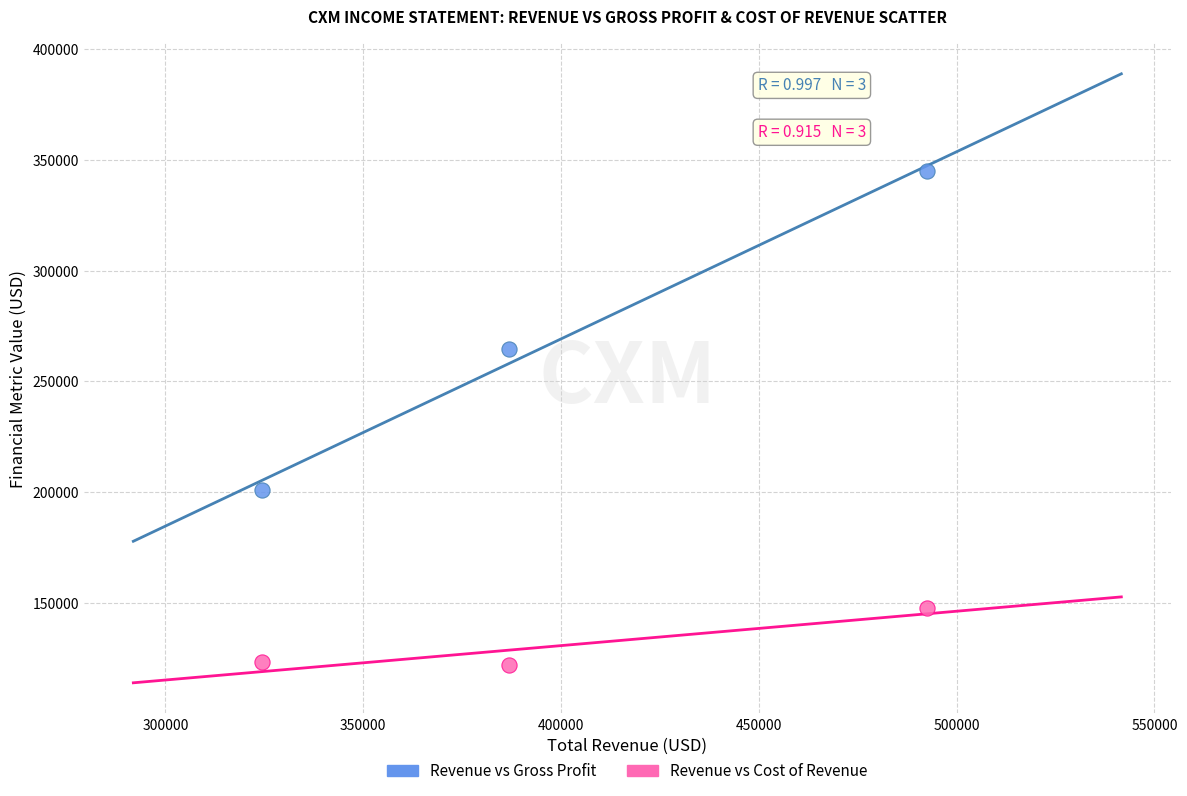

Which series reaches the maximum Y coordinate?

Revenue vs Gross Profit